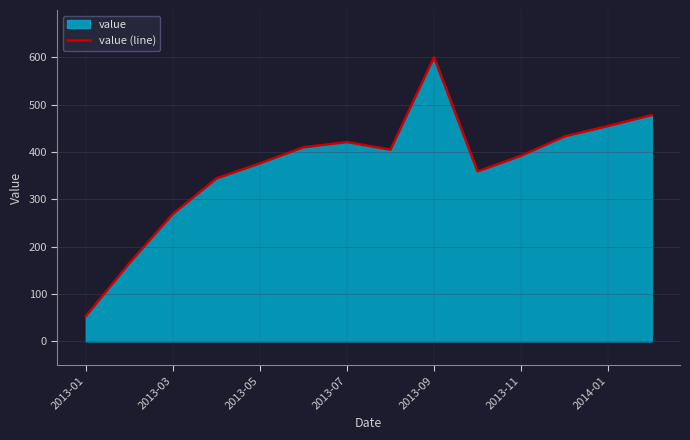

What is the change in value from 2013-07 to 2014-01?

+34